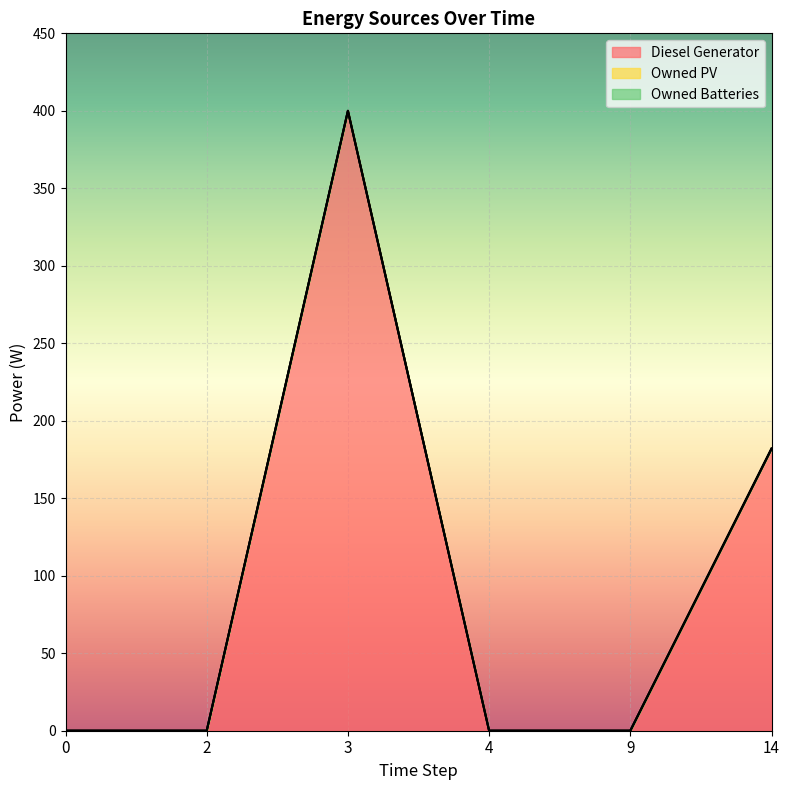

At which category is the sum across all series the highest?

3